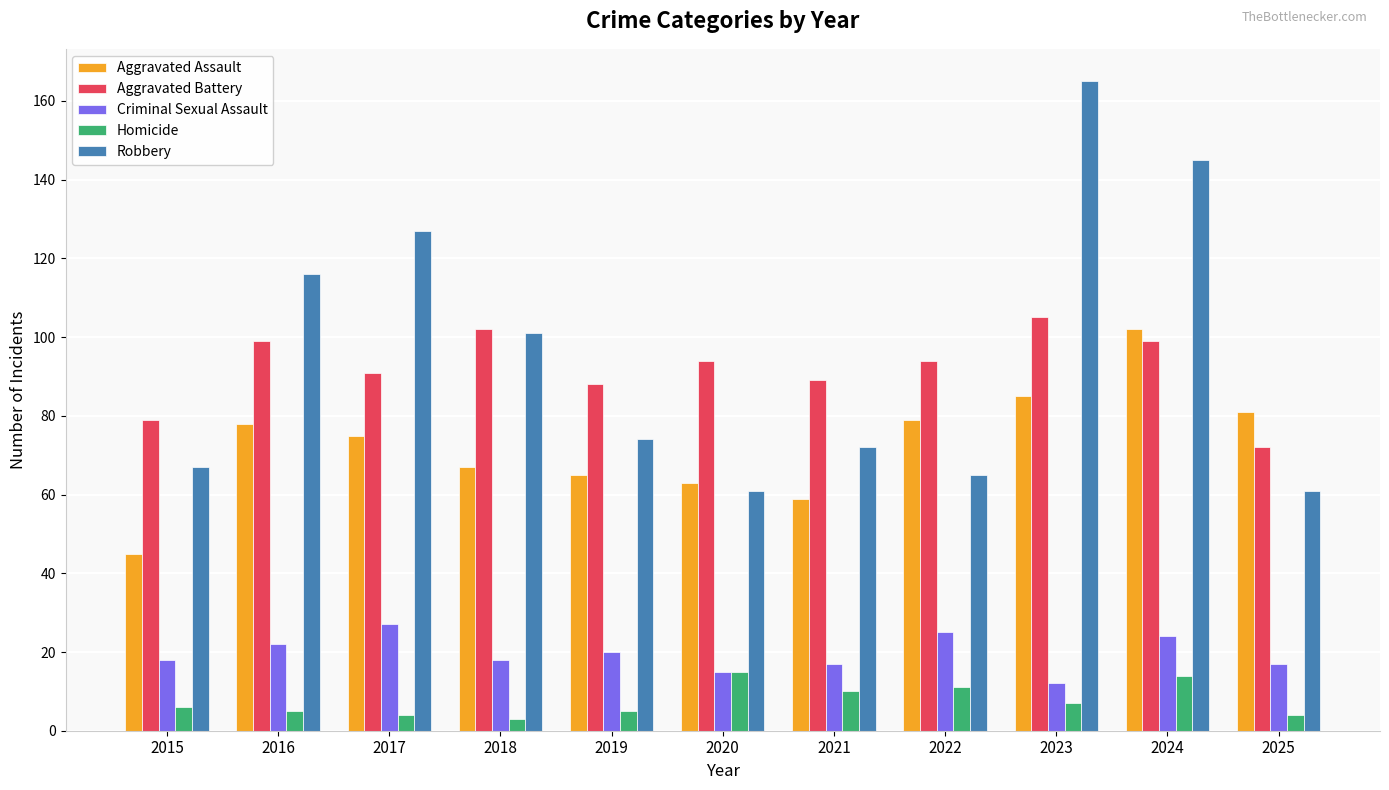

Reading left to right, what are all the values shown in this chart?

Aggravated Assault: 45	78	75	67	65	63	59	79	85	102	81
Aggravated Battery: 79	99	91	102	88	94	89	94	105	99	72
Criminal Sexual Assault: 18	22	27	18	20	15	17	25	12	24	17
Homicide: 6	5	4	3	5	15	10	11	7	14	4
Robbery: 67	116	127	101	74	61	72	65	165	145	61